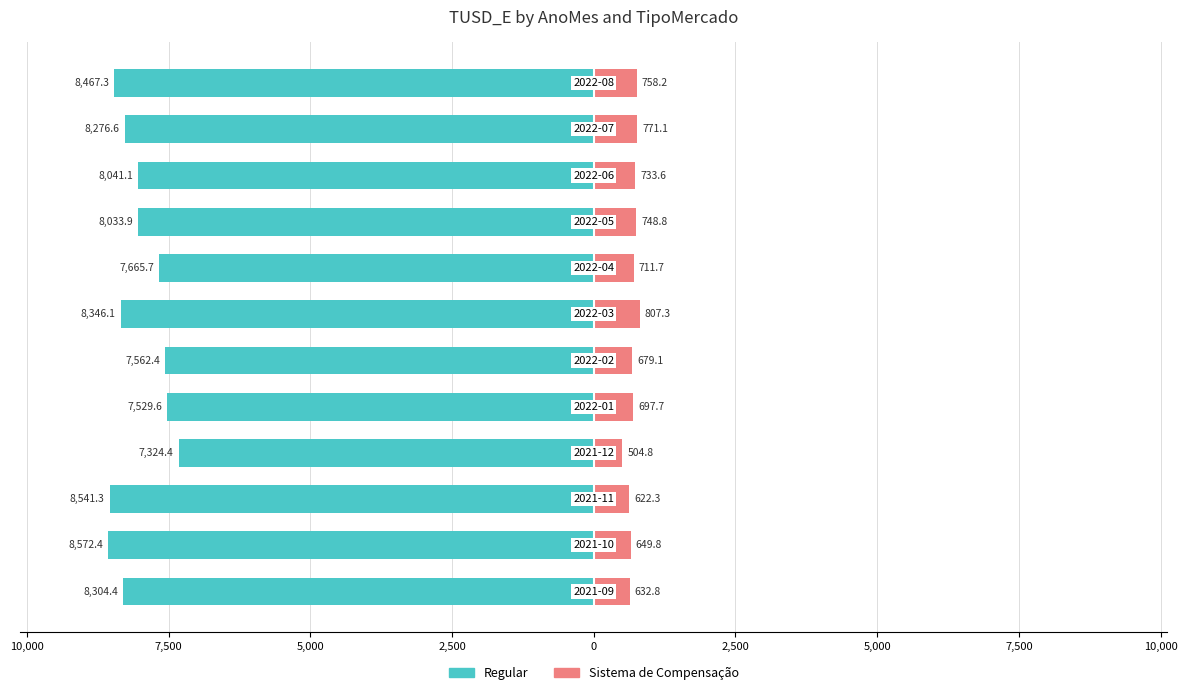

Which series changed the most between 7,500 and 2,500?

Regular